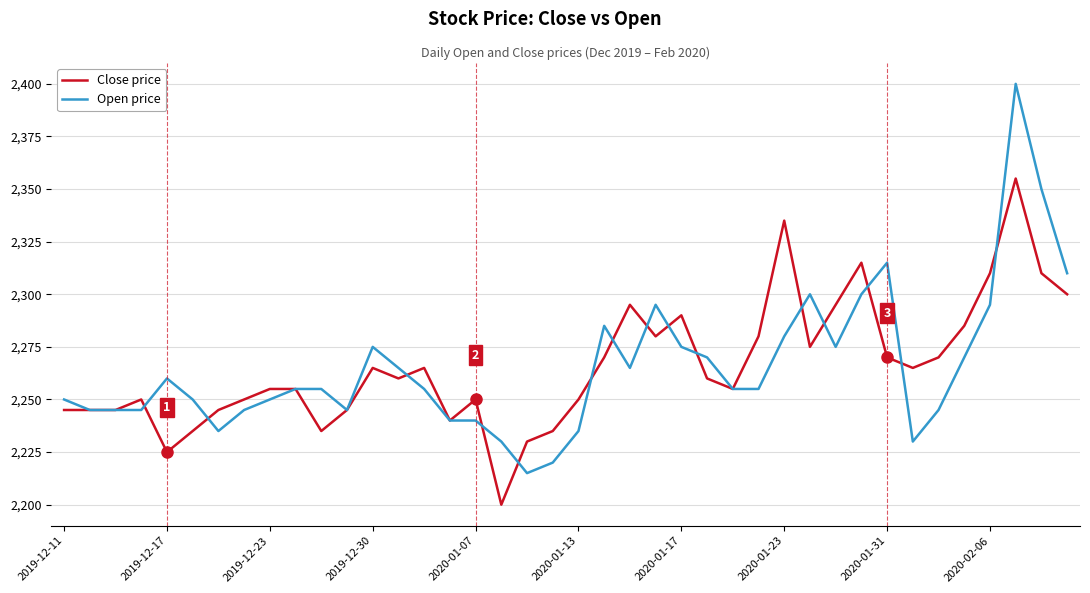

What is the minimum value for Open price?

2215